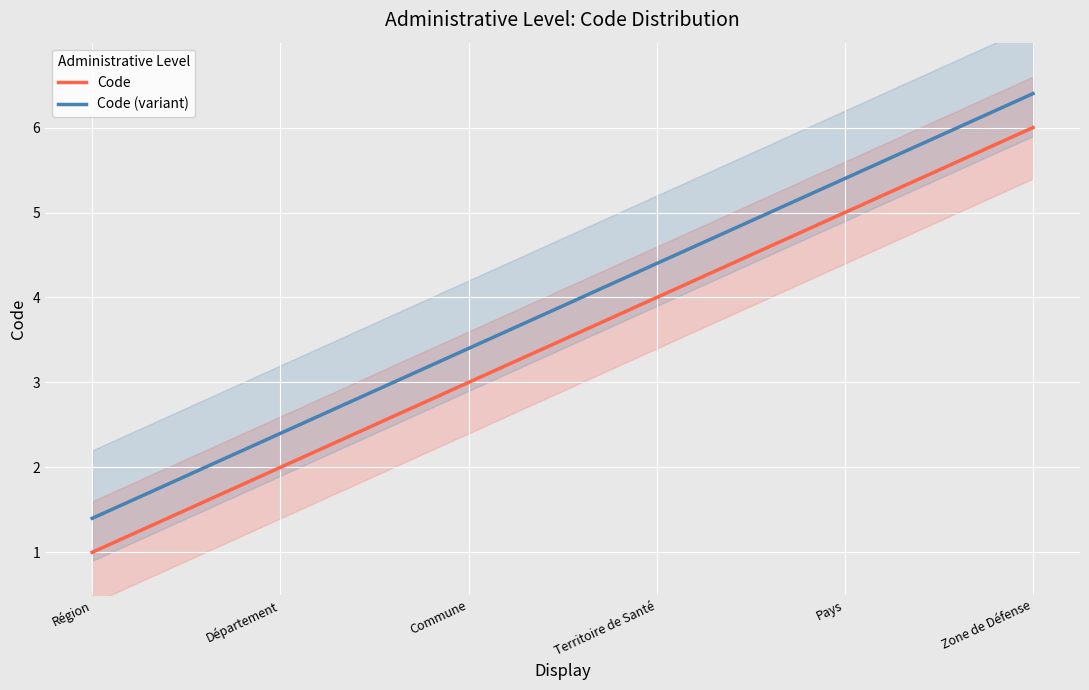

What are all the series names shown in the legend?

Code, Code (variant)